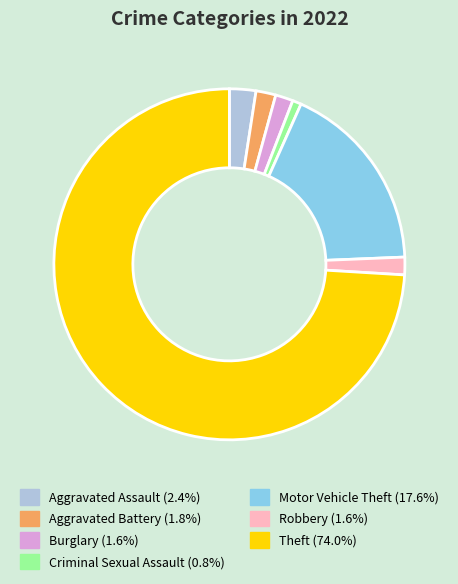

Is the sum of Aggravated Assault (2.4%) and Aggravated Battery (1.8%) greater than half?

No